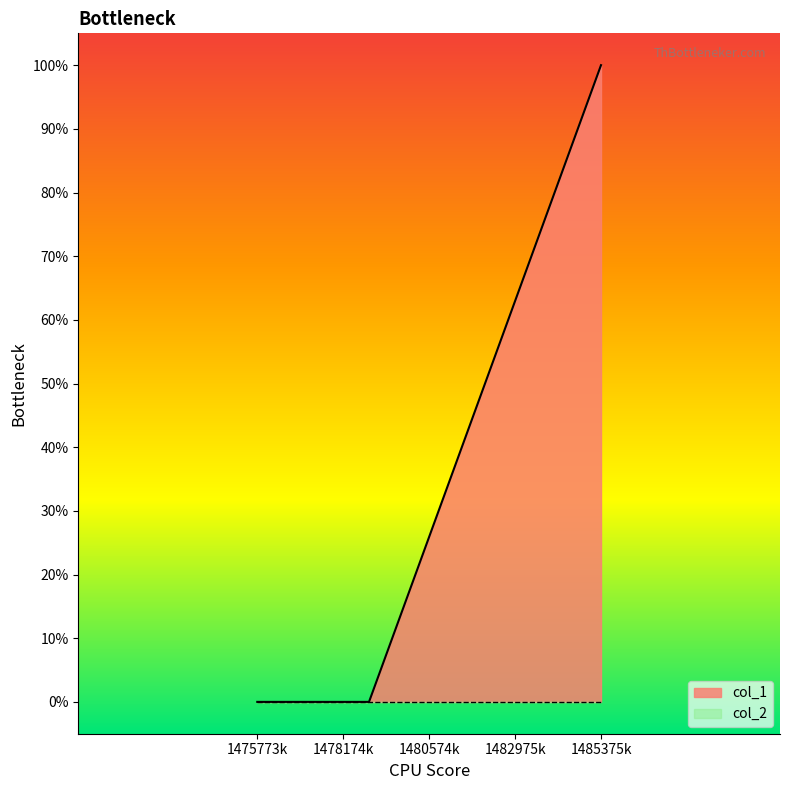

Does the chart display data point markers on the line(s)?

No